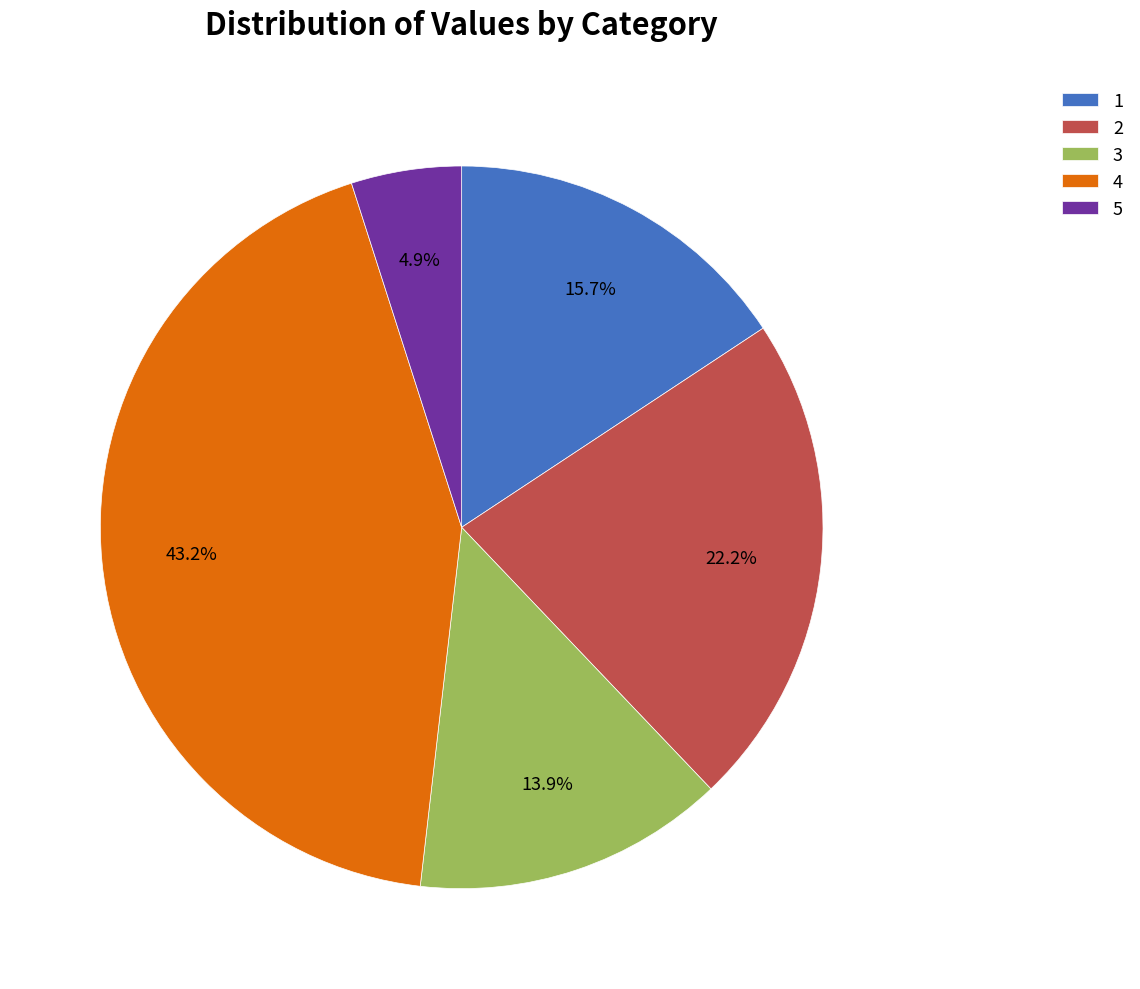

Is the sum of 5 and 2 greater than half?

No